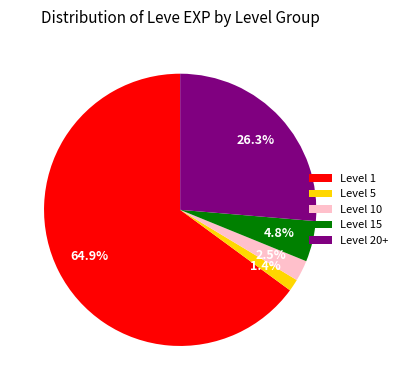

How many slices are in this pie chart?

5